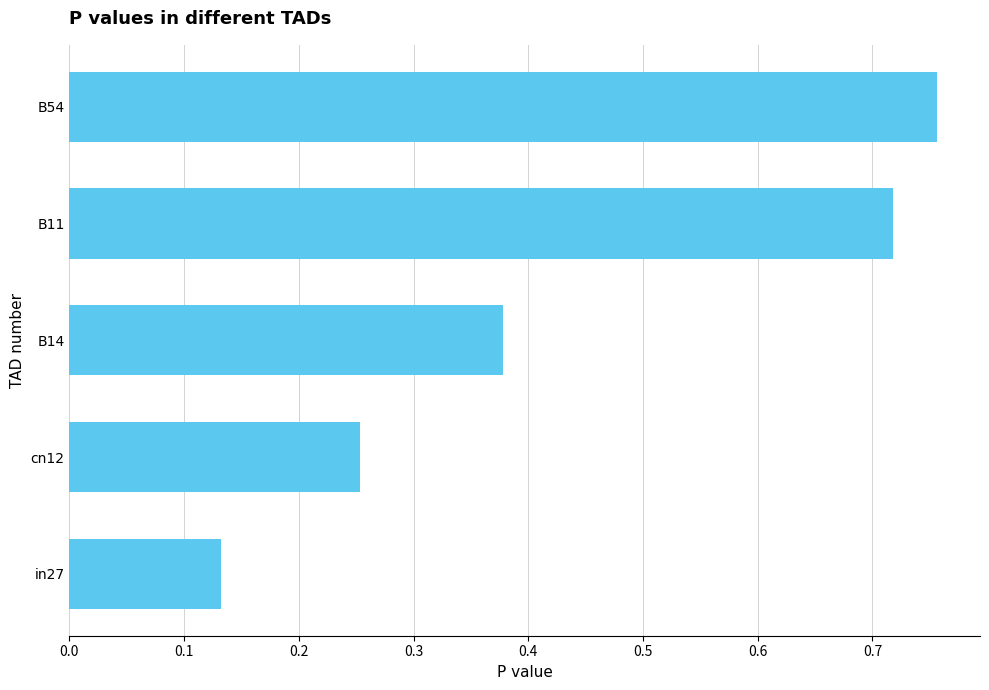

At which label is the value closest to 0?

in27